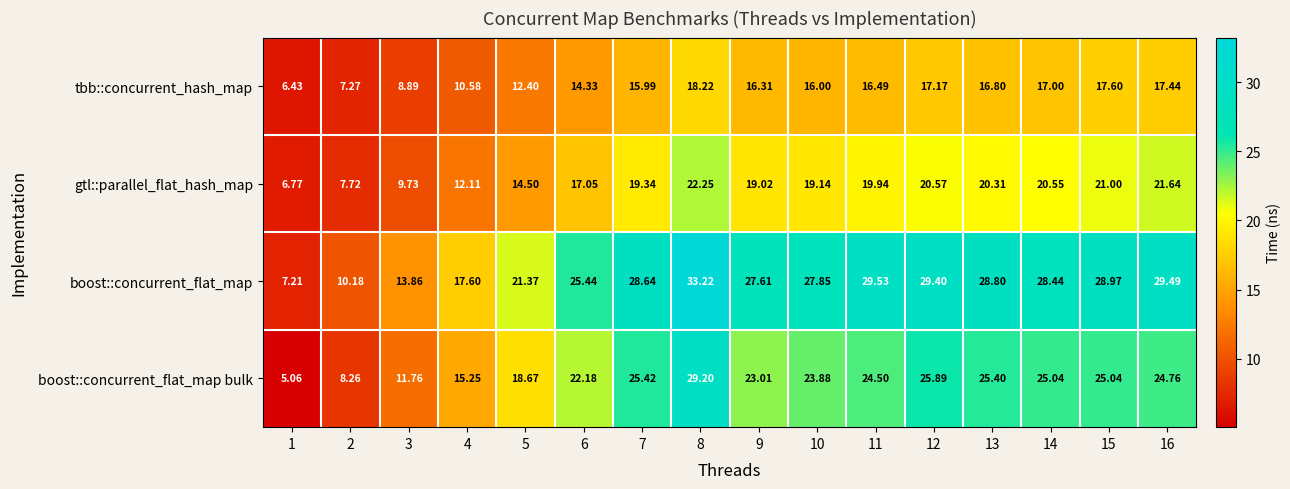

Between 6 and 16, which series saw the biggest shift?

gtl::parallel_flat_hash_map